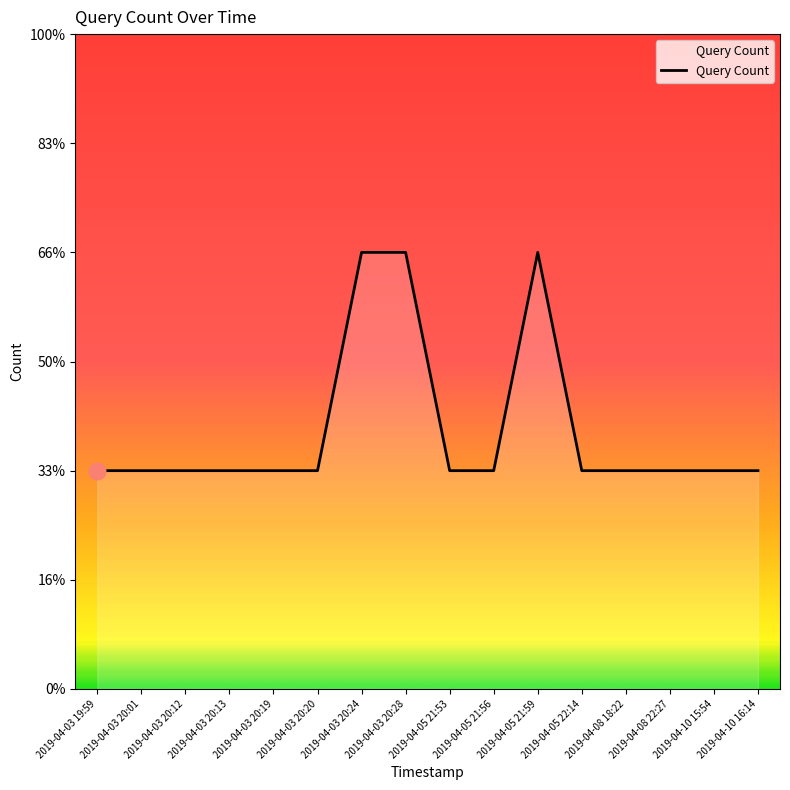

What is the label of the 4th point from the left?

2019-04-03 20:13